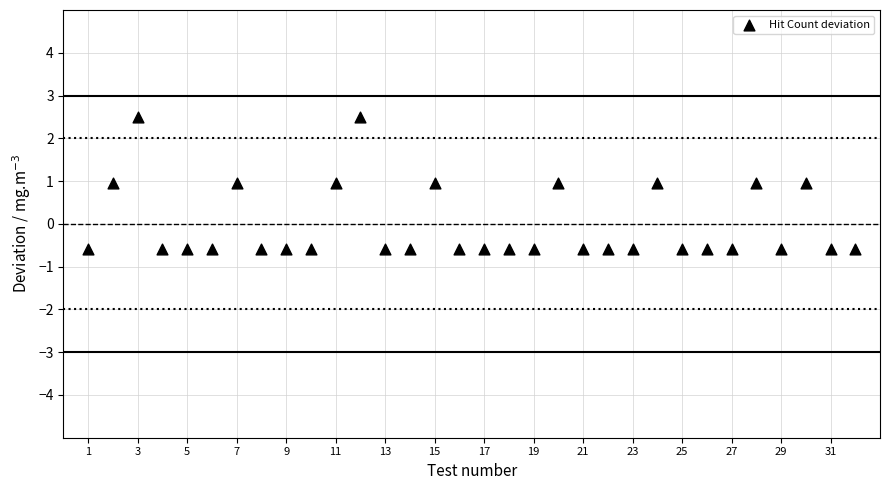

What is the range of Y values (max minus min)?

3.1